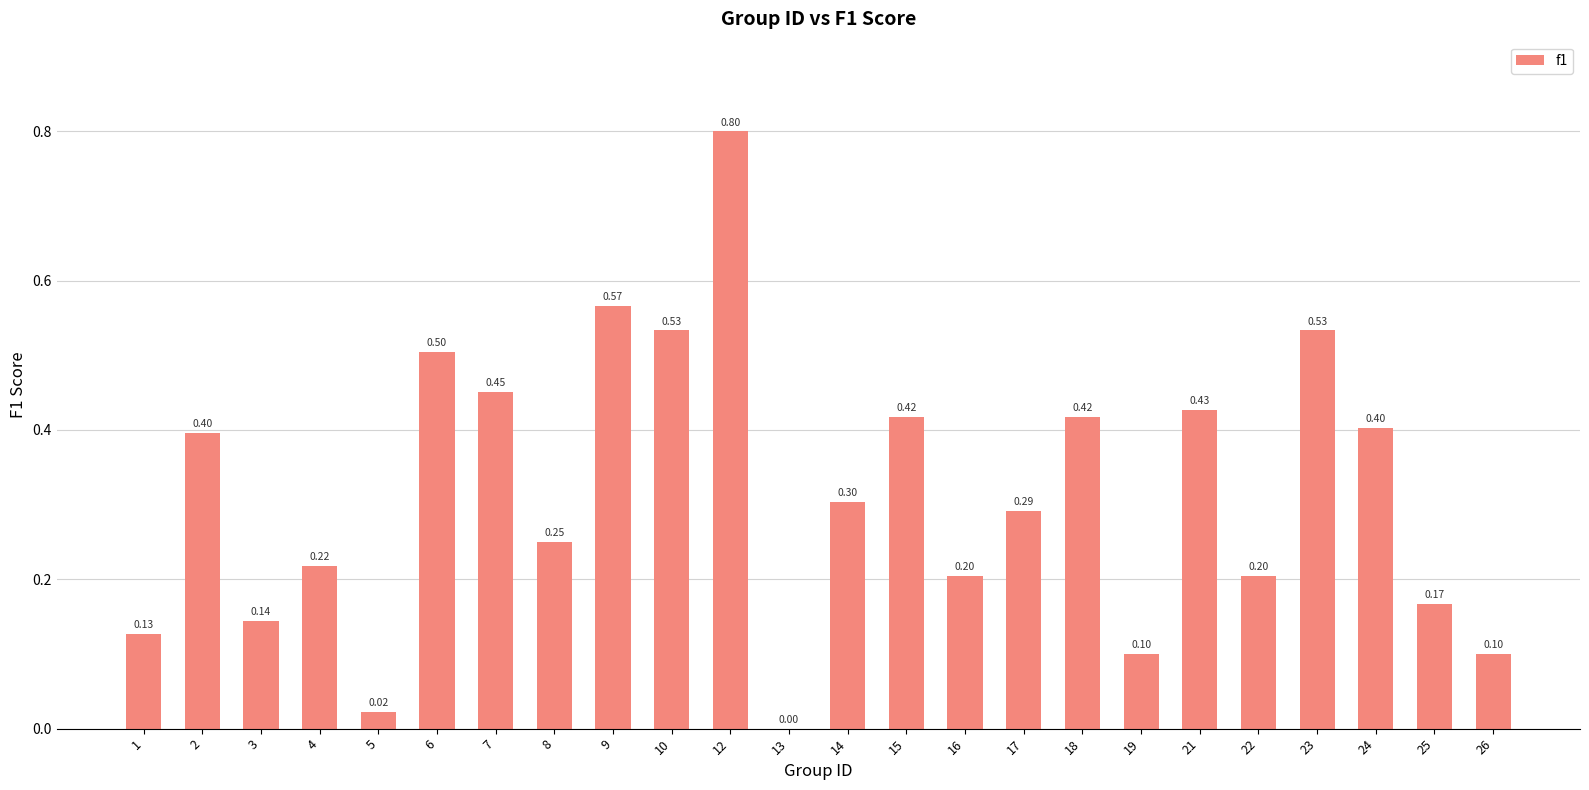

The chart shows a value of 0.2 at 3. True or false?

False